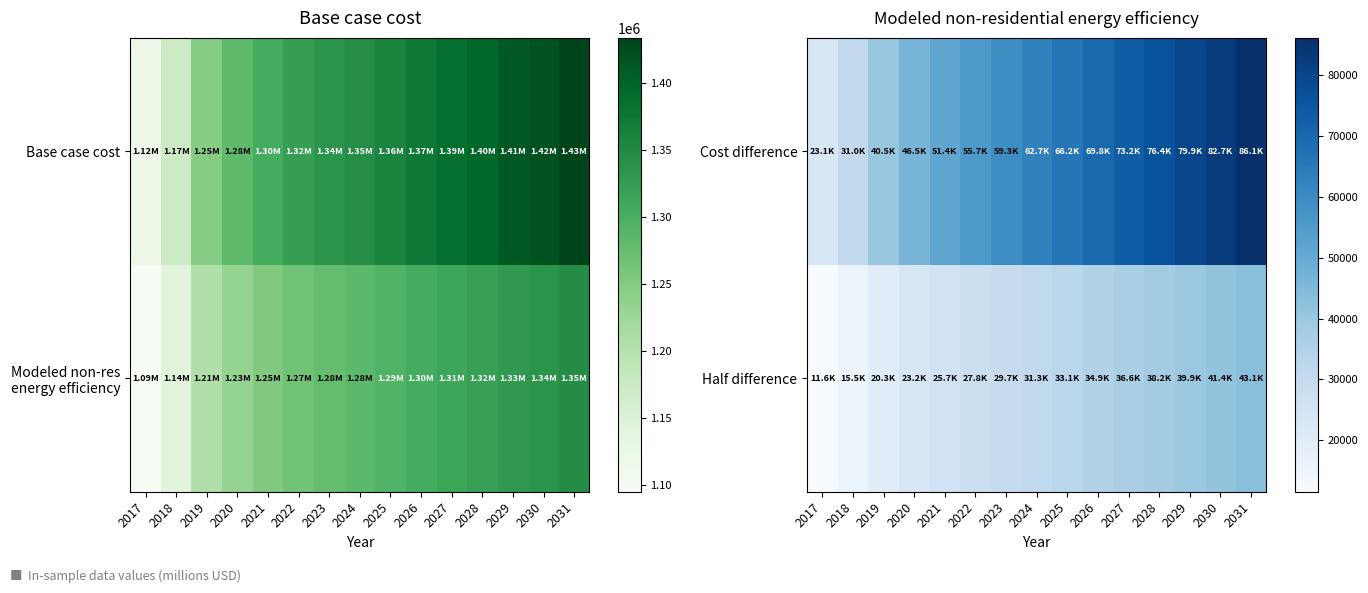

What is the difference between the second highest and second lowest values in the Cost difference series?

51748.8